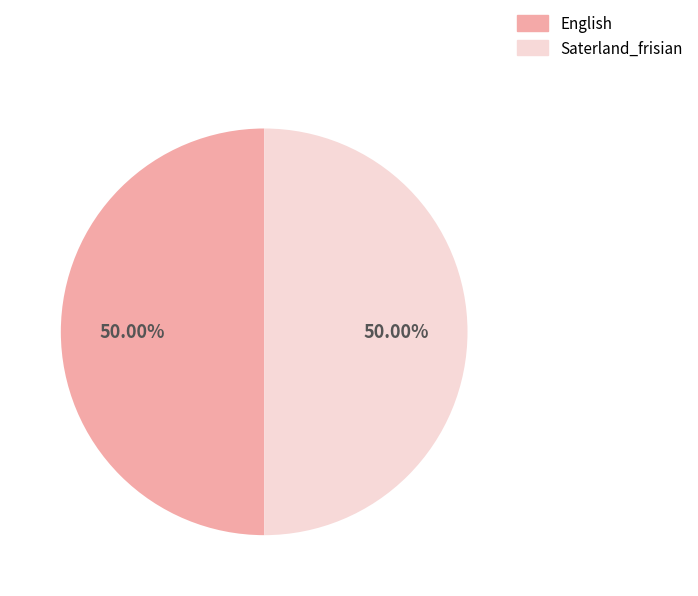

The English slice represents 8% of the pie. True or false?

False